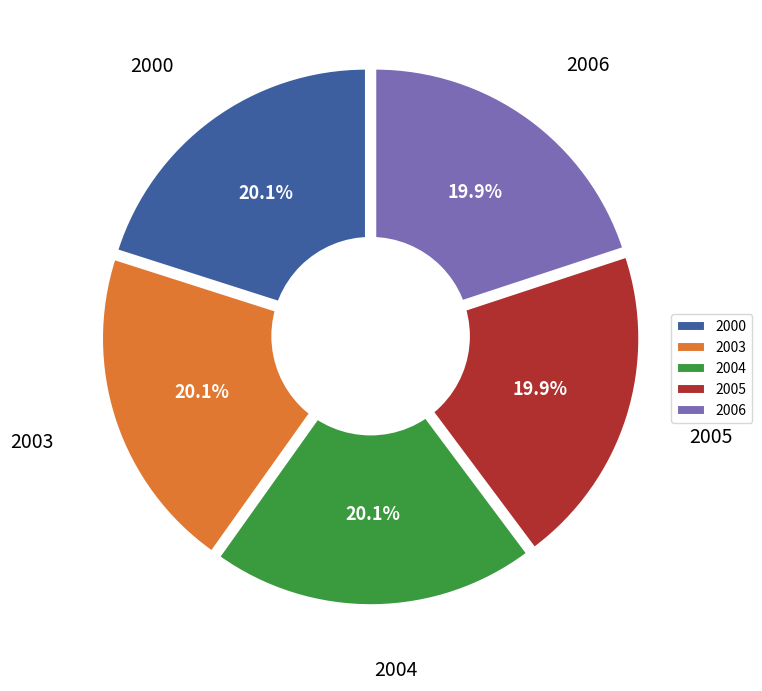

Is there any slice that represents more than half of the pie?

No